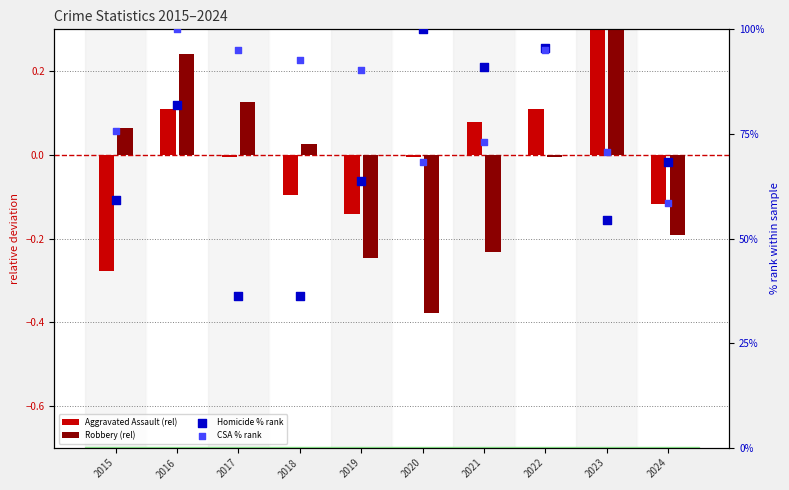

Which series has the largest total across all categories?

CSA % rank